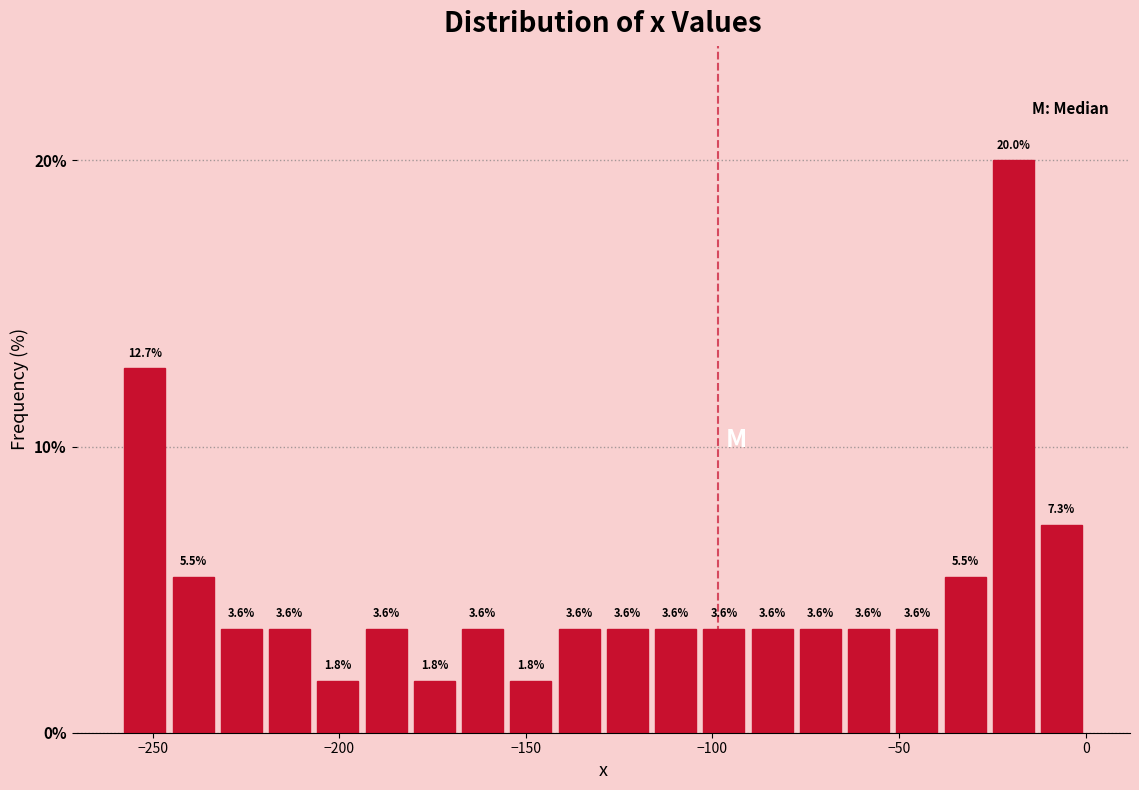

Around what value on the x-axis is the tallest bar? Give the approximate position of its centre, as read against the axis.

-20